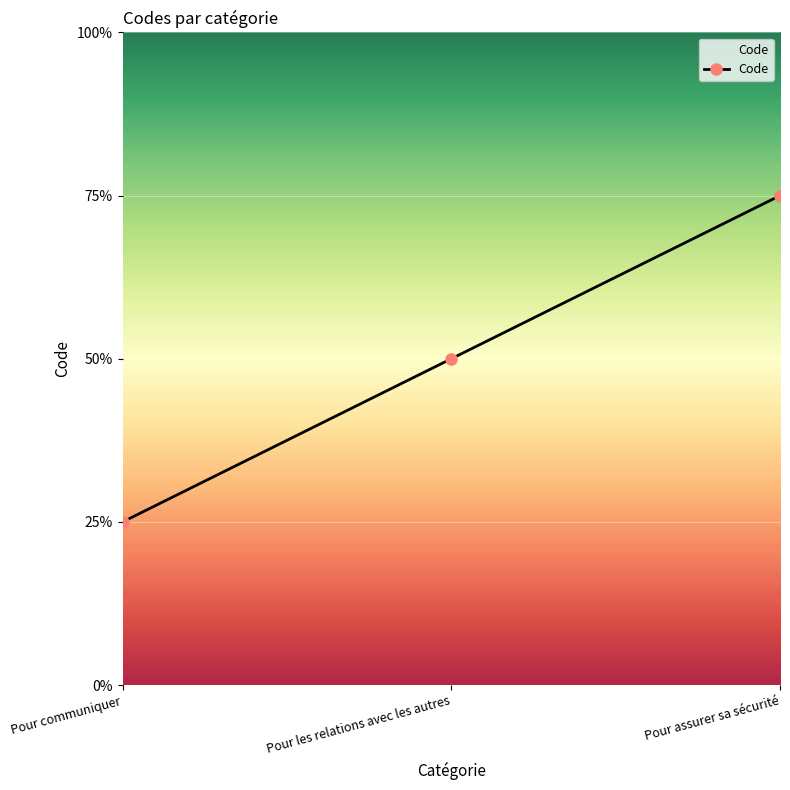

Rank the categories by value from highest to lowest.

Pour assurer sa sécurité, Pour les relations avec les autres, Pour communiquer